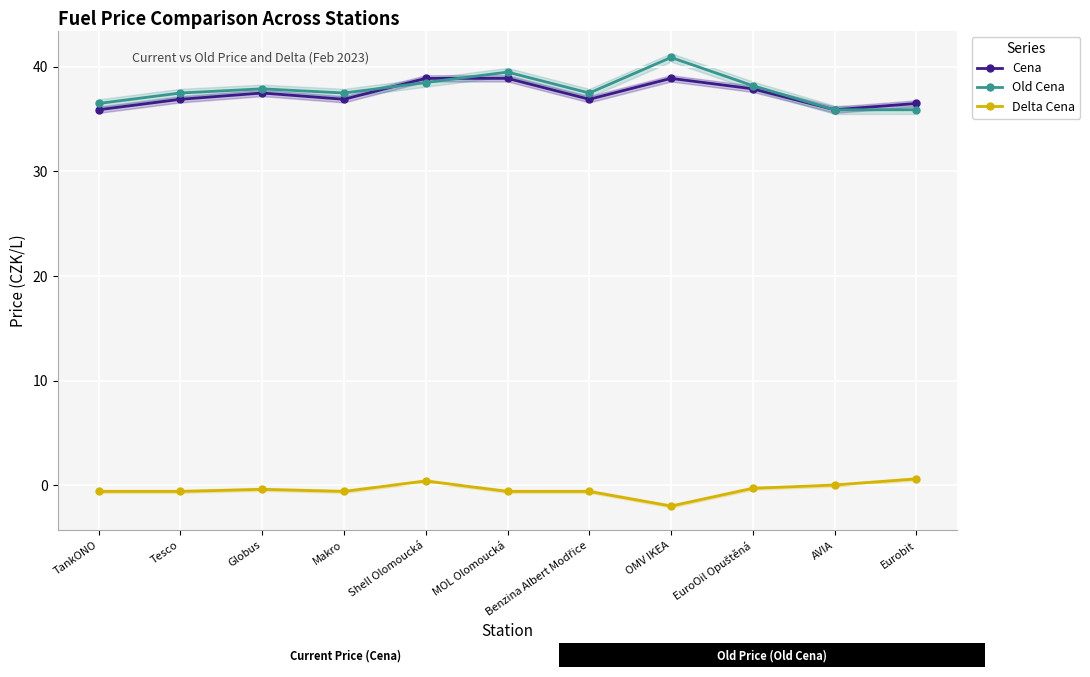

Reading left to right, list all the values displayed in this chart.

Cena: 35.9	36.9	37.5	36.9	38.9	38.9	36.9	38.9	37.9	35.9	36.5
Old Cena: 36.5	37.5	37.9	37.5	38.5	39.5	37.5	40.9	38.2	35.9	35.9
Delta Cena: -0.6	-0.6	-0.4	-0.6	0.4	-0.6	-0.6	-2.0	-0.3	0.0	0.6